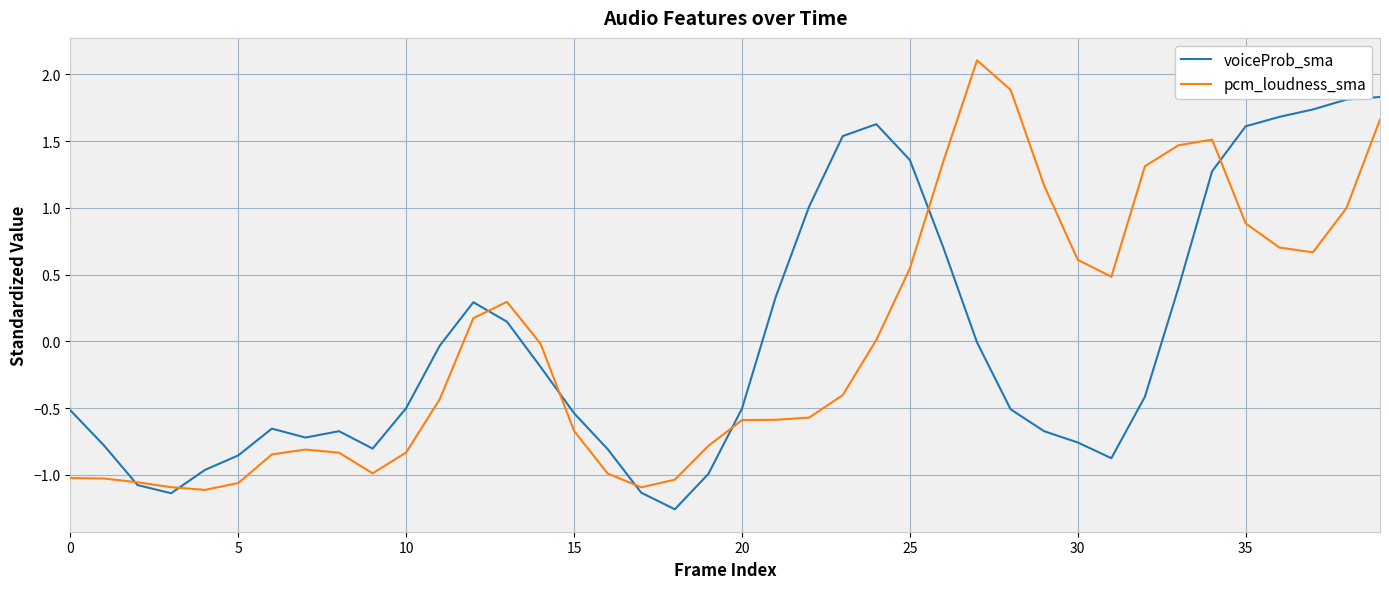

List the series in order of their peak value, highest first.

pcm_loudness_sma, voiceProb_sma